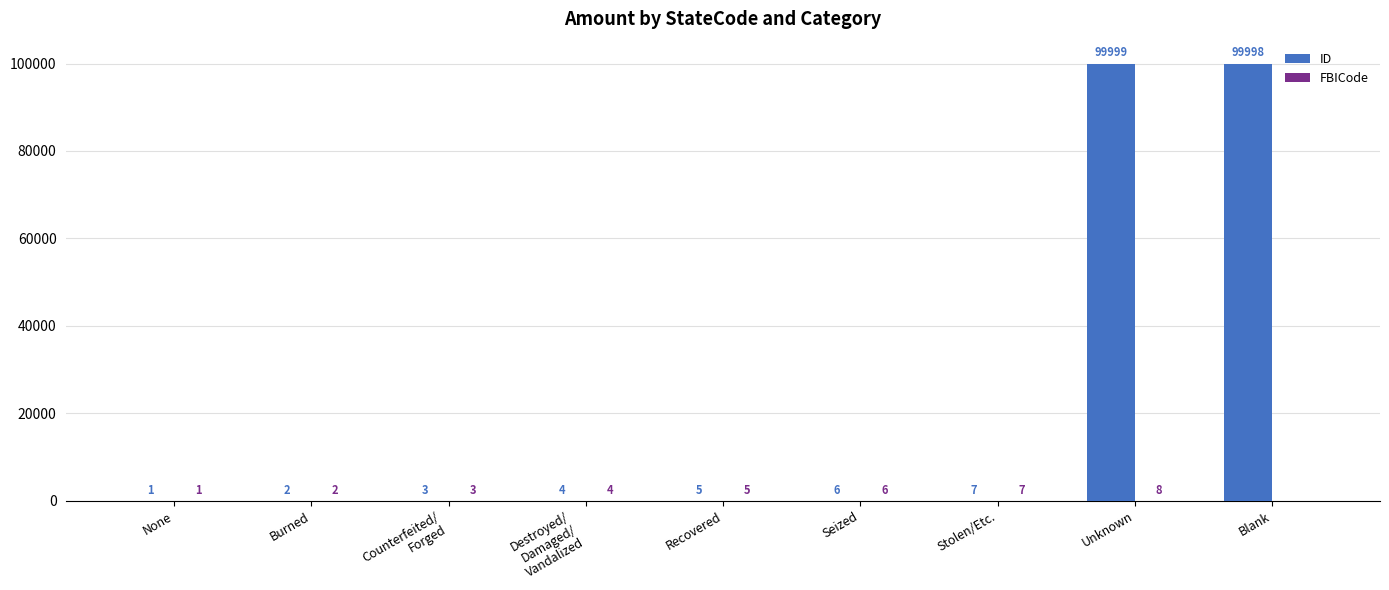

What is the highest value of the ID series?

99999